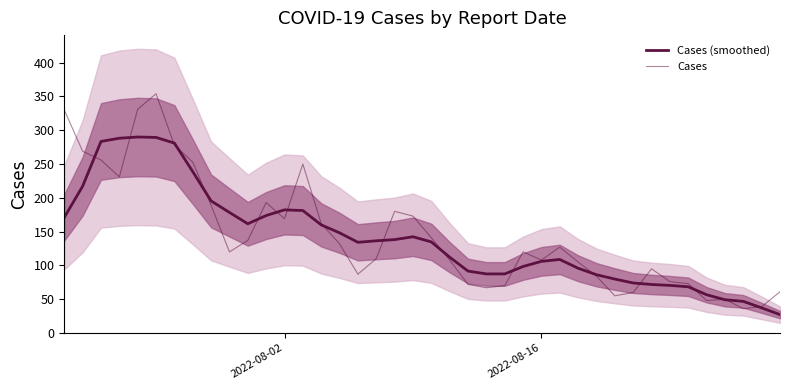

How many interior local valleys does the Cases (smoothed) series have?

2